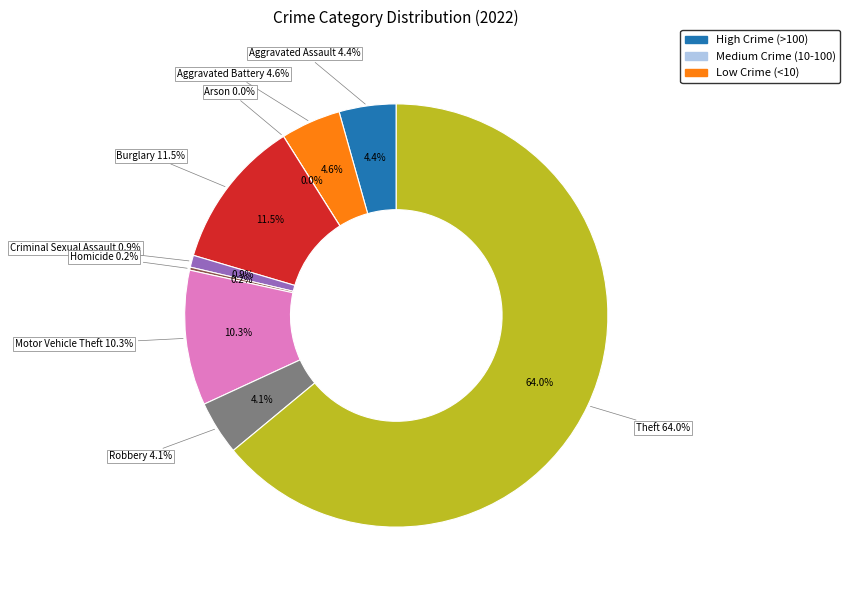

To the nearest percent, what is the difference between the Theft and Aggravated Battery slice percentages?

59%